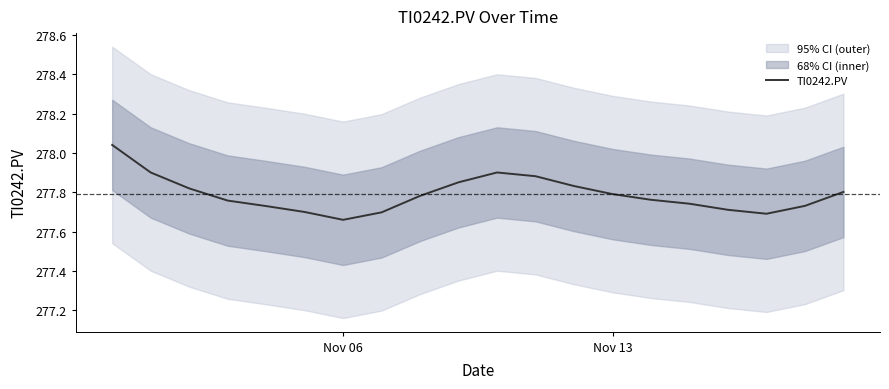

What is the value of the 15th point from the left?

277.8